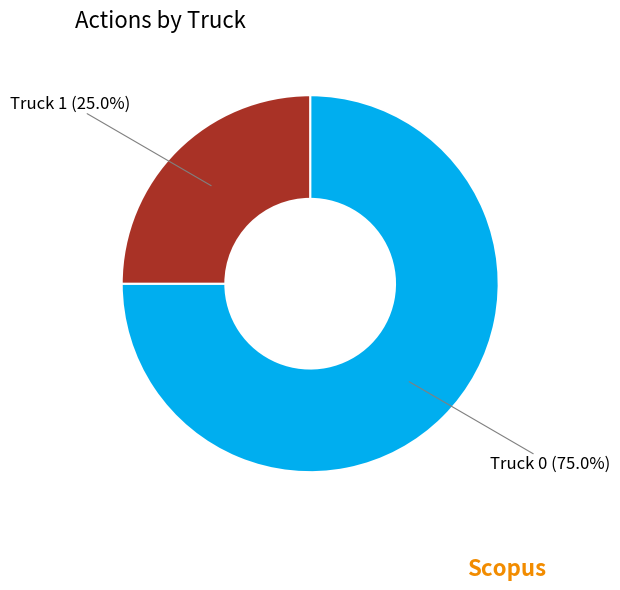

Which slice is the largest?

Truck 0